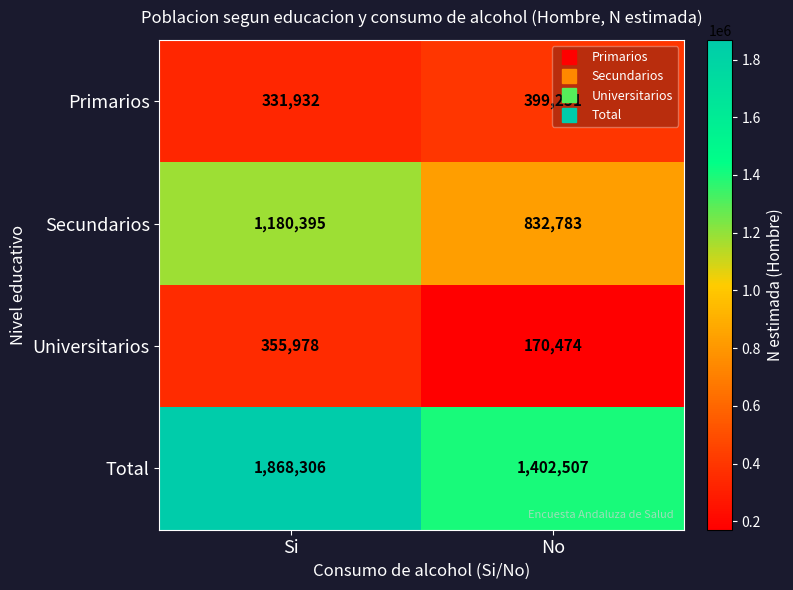

What is the difference between the maximum and minimum values in the Total series?

465799